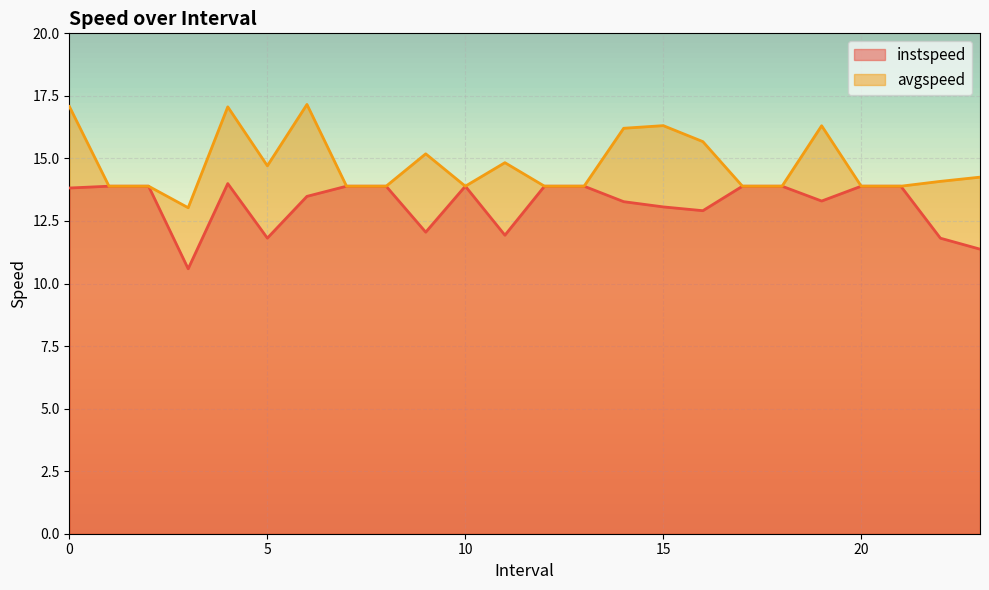

Which has a higher value, 8.0 or 17.0?

8.0